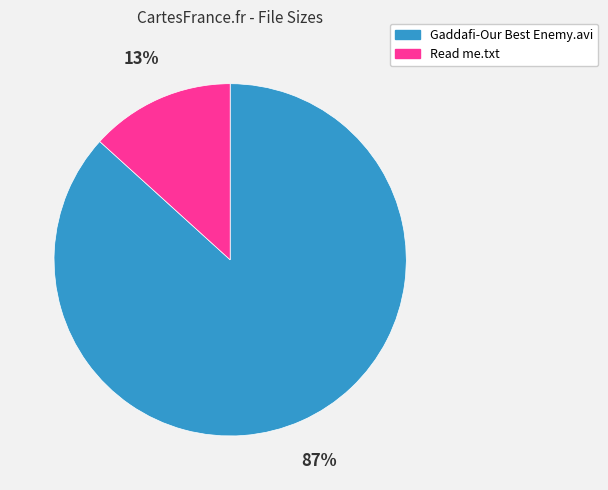

To the nearest percent, what percentage of the pie is Gaddafi-Our Best Enemy.avi?

87%